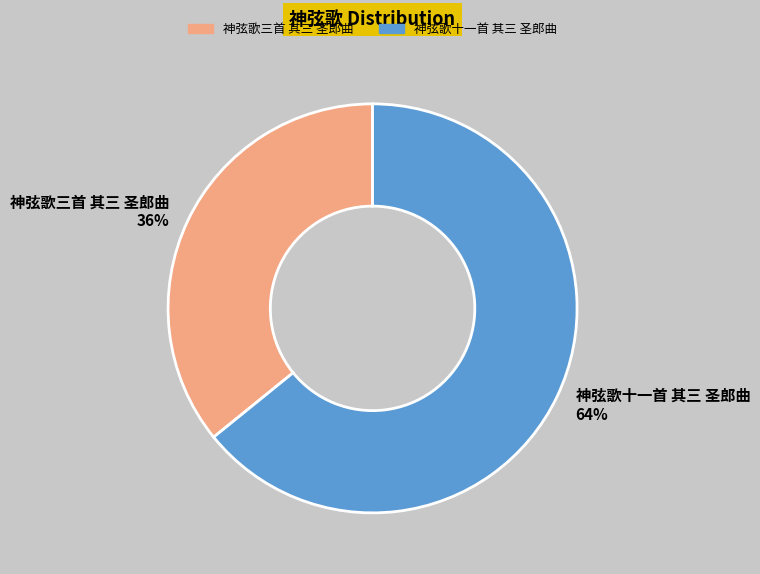

Approximately how many times larger is the value at 神弦歌三首 其三 圣郎曲 36% compared to 神弦歌十一首 其三 圣郎曲 64%?

0.6